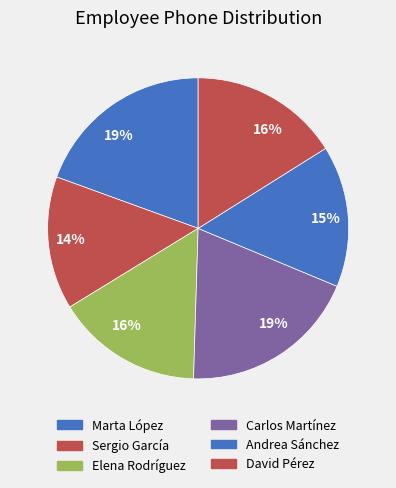

Is there a majority slice in this chart?

No